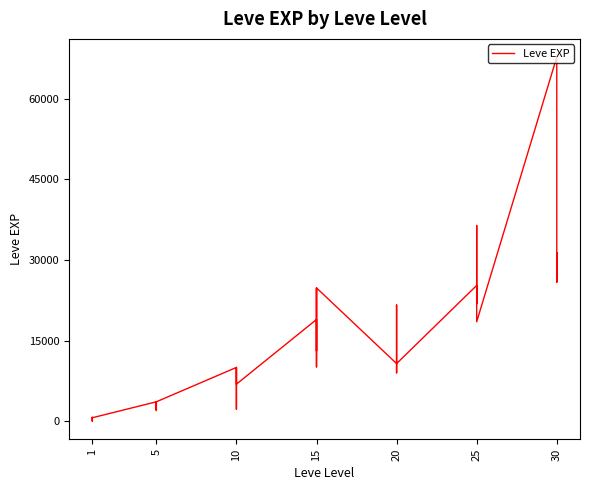

What is the difference between the maximum and minimum values?

67729